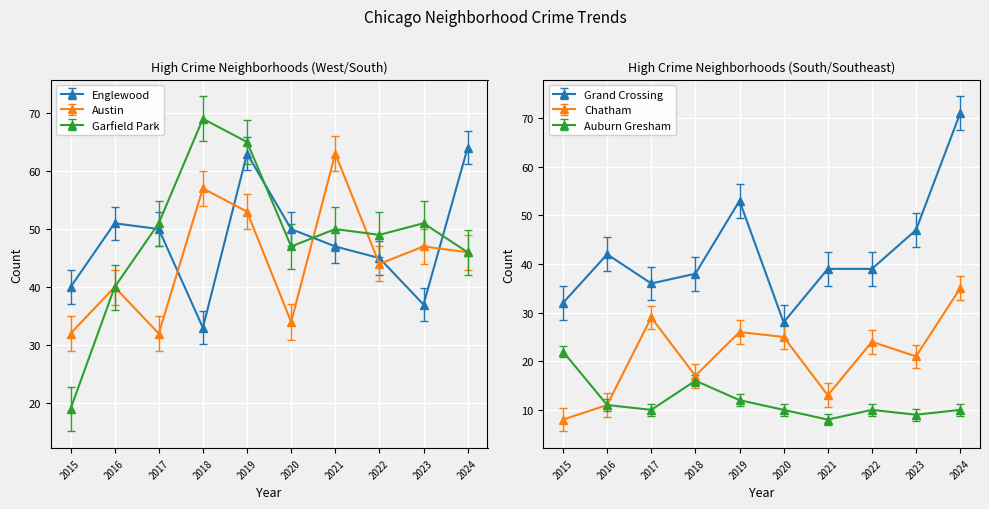

What is the sum of the init values at Austin and Garfield Park?

51